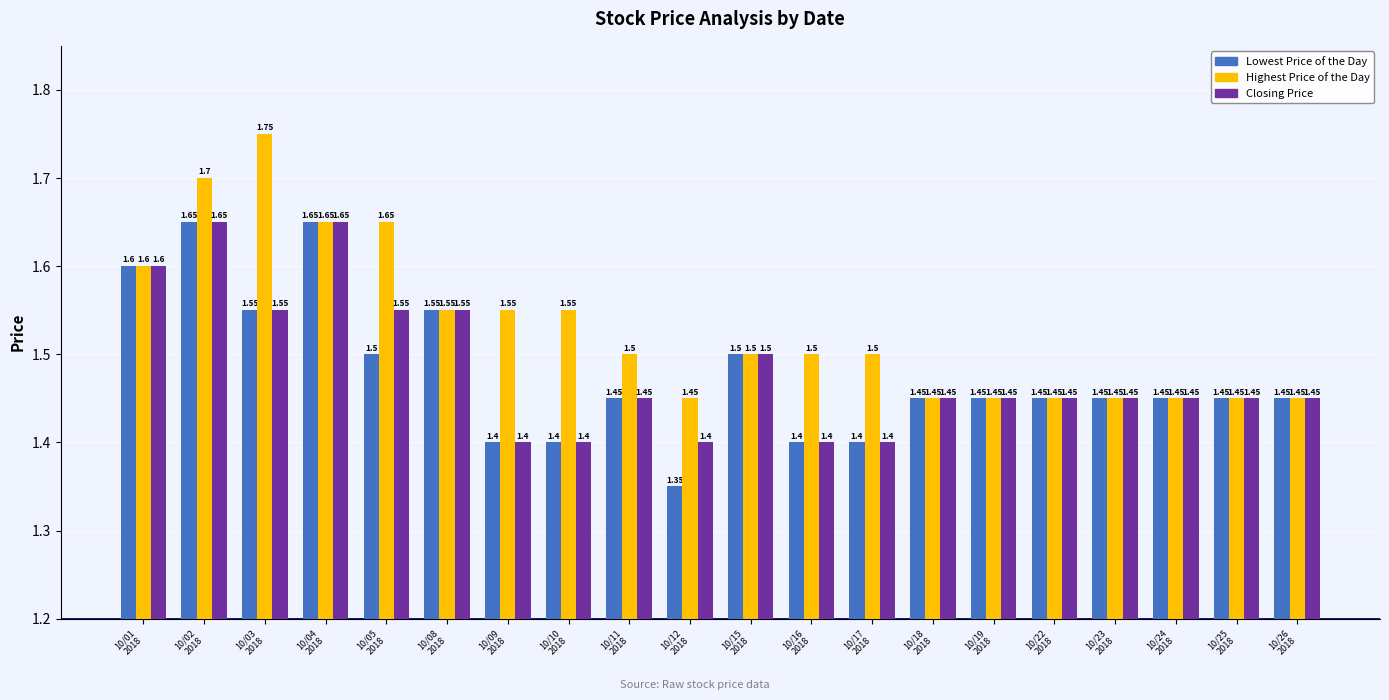

At how many categories does at least one series exceed 1?

20